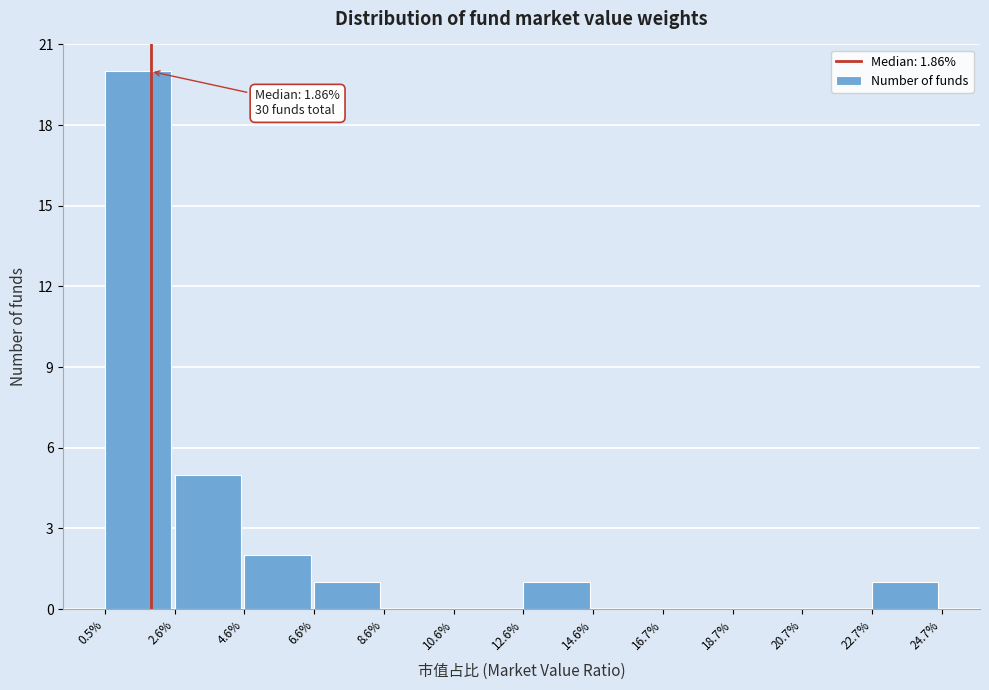

Reading left to right, transcribe all the data shown in this chart.

0.5%=20	2.6%=5	4.6%=2	6.6%=1	8.6%=0	10.6%=0	12.6%=1	14.6%=0	16.7%=0	18.7%=0	20.7%=0	22.7%=1